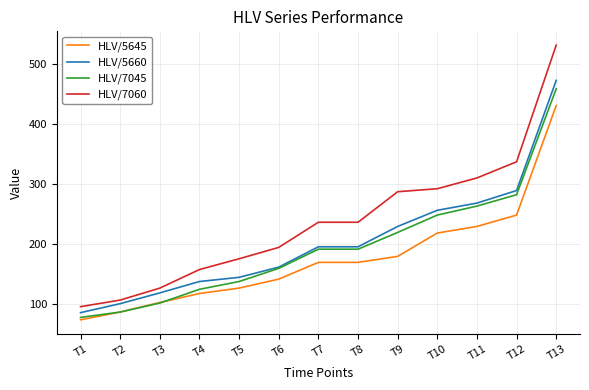

What is the spread (max minus min) of values at T3?

25